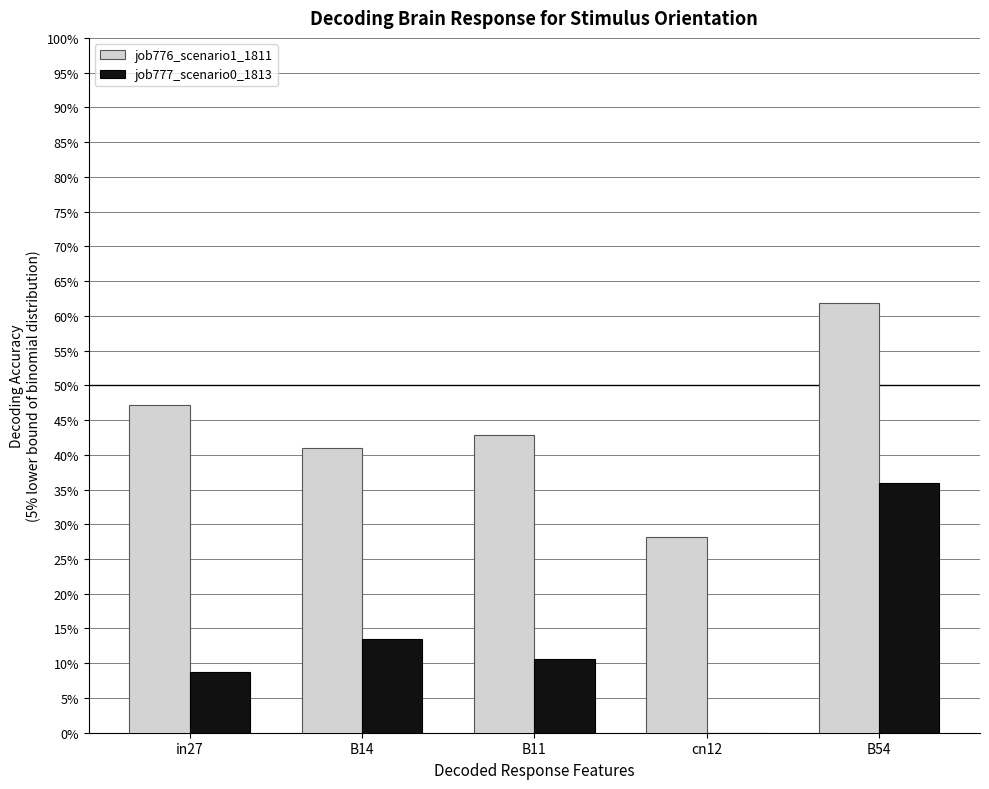

Between B14 and cn12, which is larger?

B14